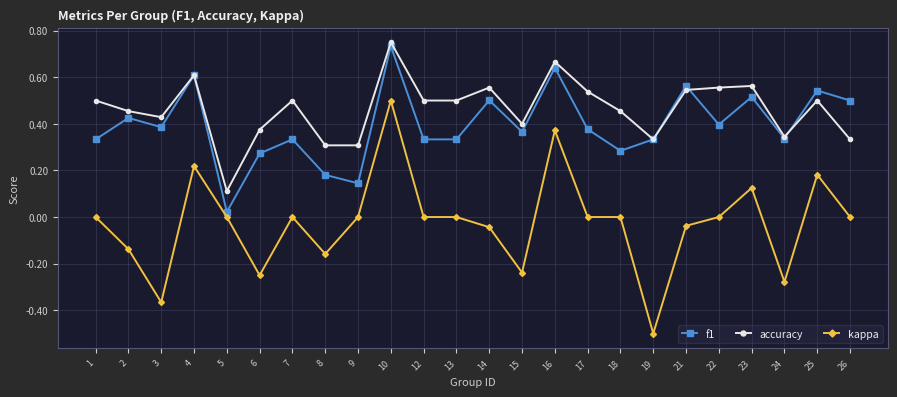

What is the total value across all series at 4?

1.4